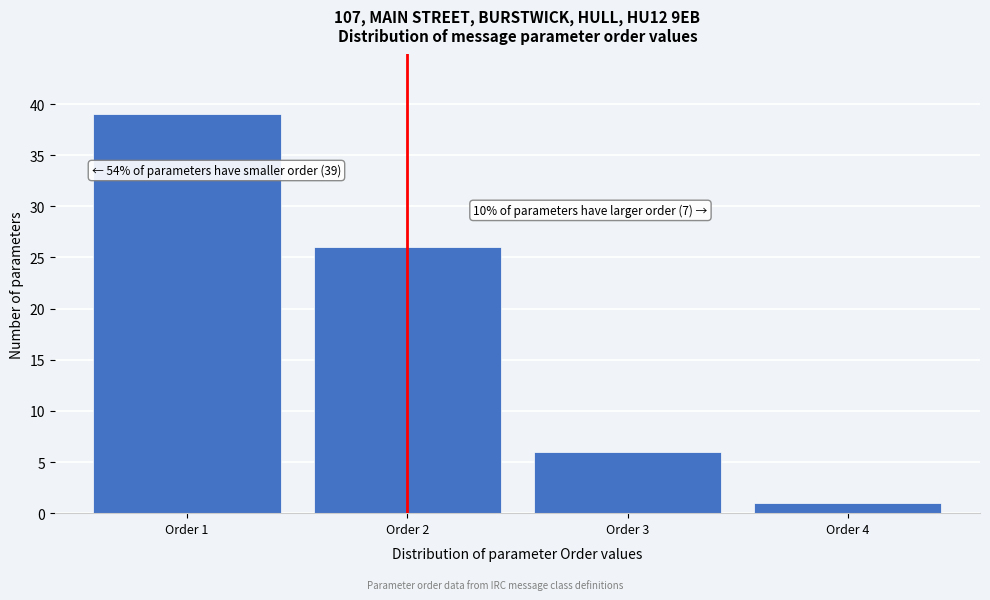

Reading left to right, list all the values displayed in this chart.

39	26	6	1